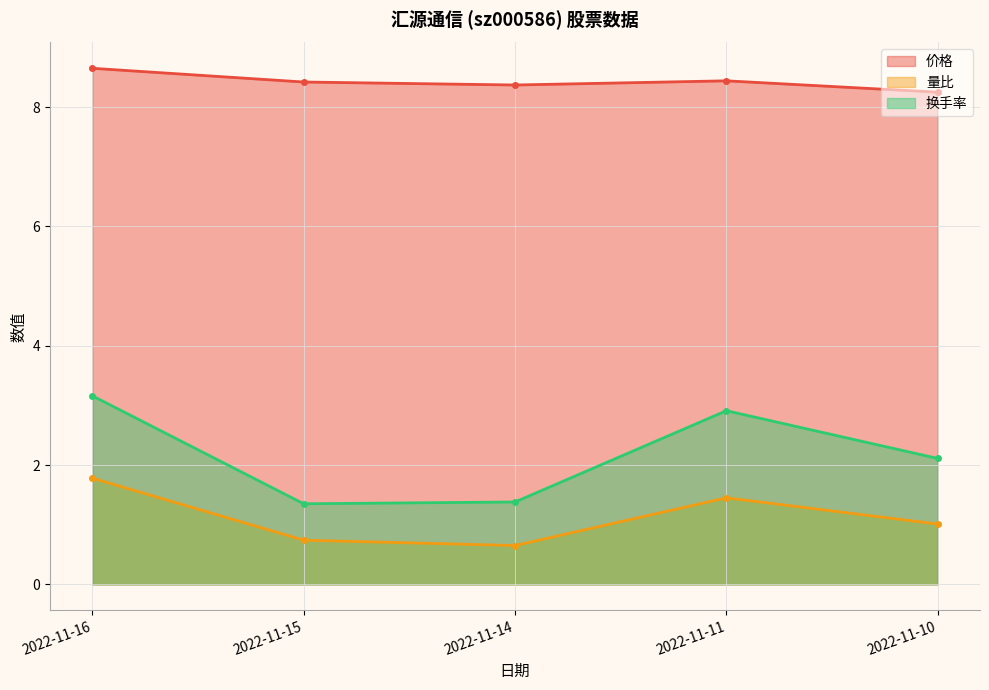

The 价格 series shows 8.4 at 2022-11-14. True or false?

True